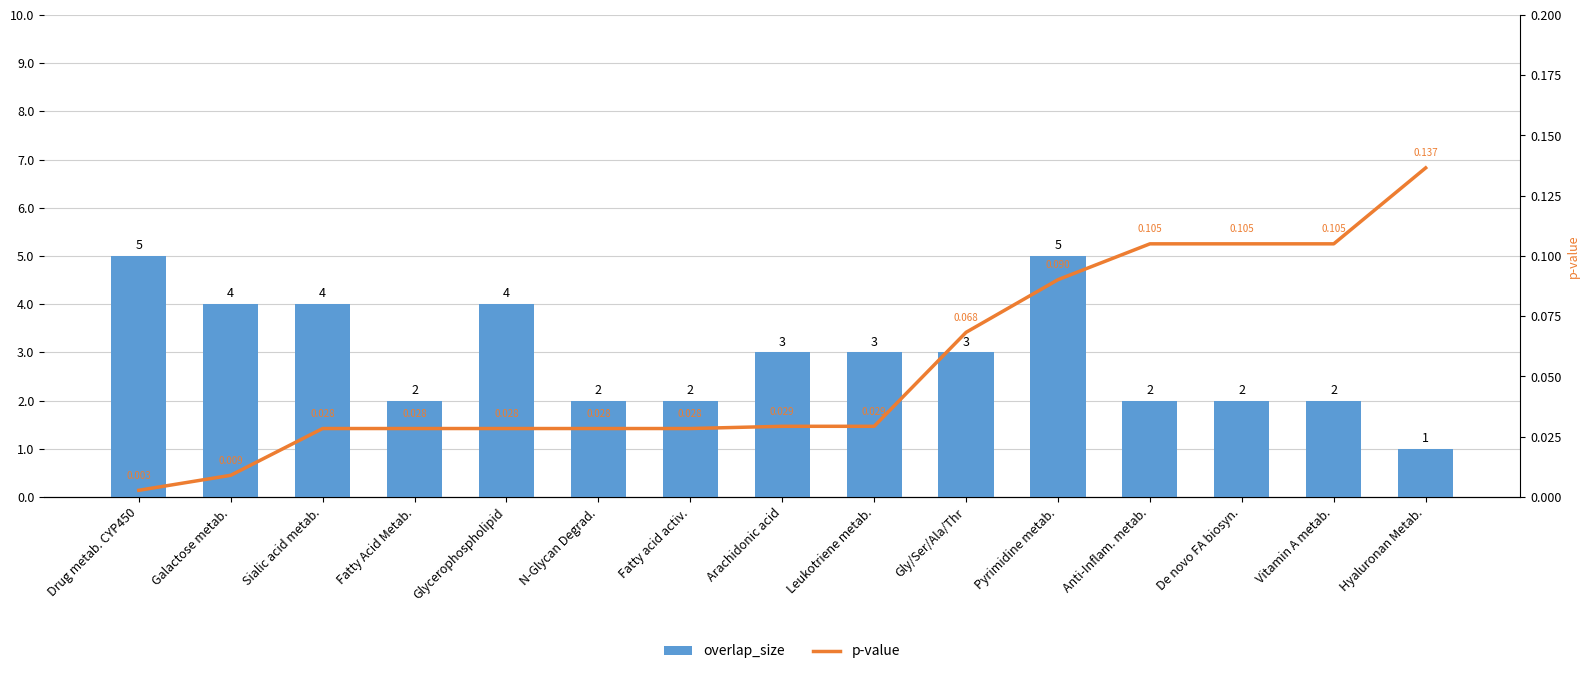

The overlap_size series shows 6.3 at Sialic acid metab.. True or false?

False